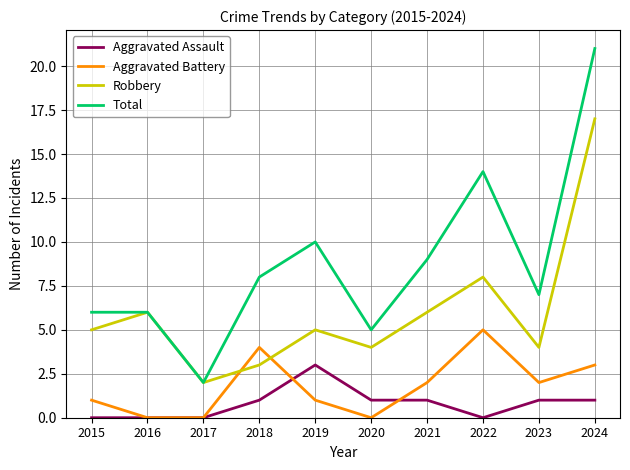

Which series has the largest range (max minus min)?

Total